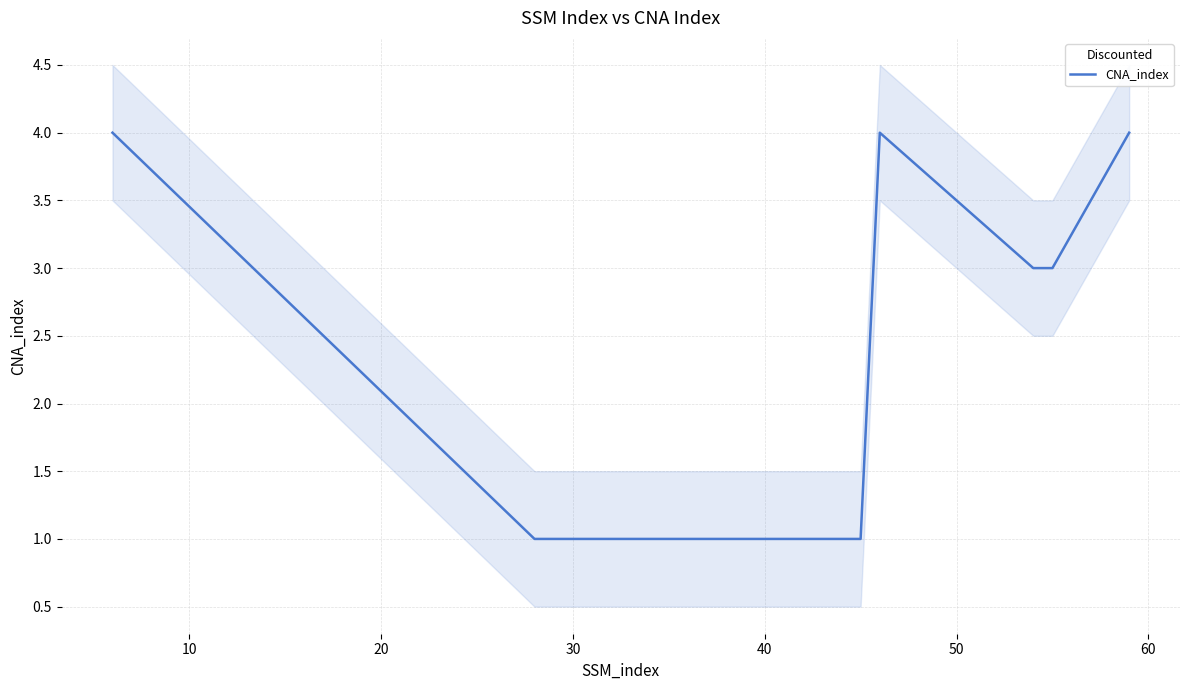

What is the maximum value for CNA_index?

4